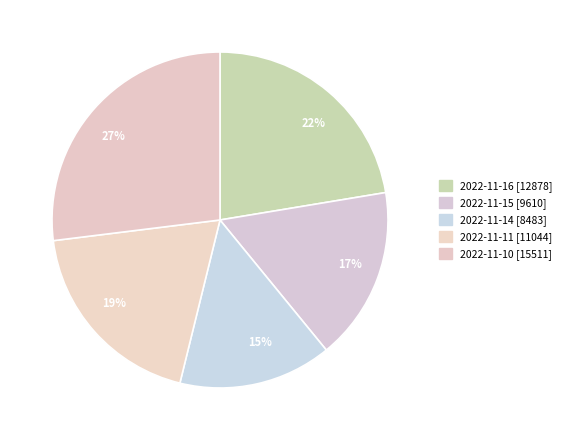

Which slice is the smallest?

15%